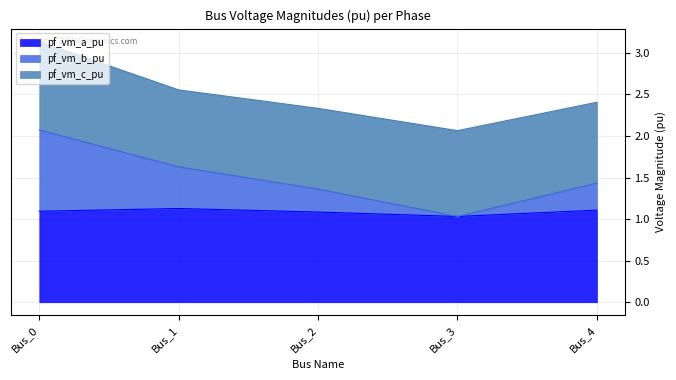

True or false: pf_vm_a_pu and pf_vm_b_pu intersect in this chart.

False